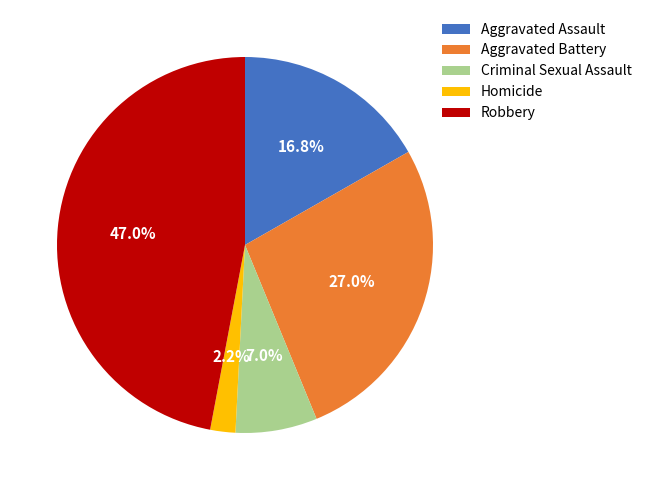

Rank the categories by value from highest to lowest.

Robbery, Aggravated Battery, Aggravated Assault, Criminal Sexual Assault, Homicide